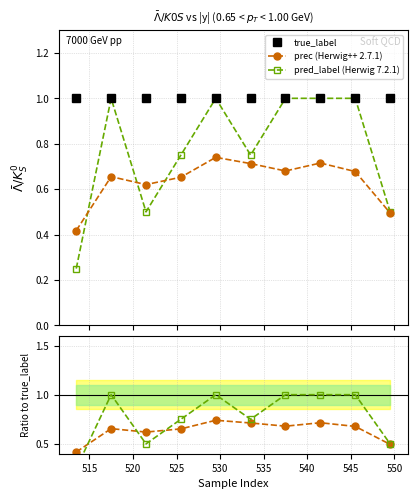

Which series has the largest total across all categories?

true_label